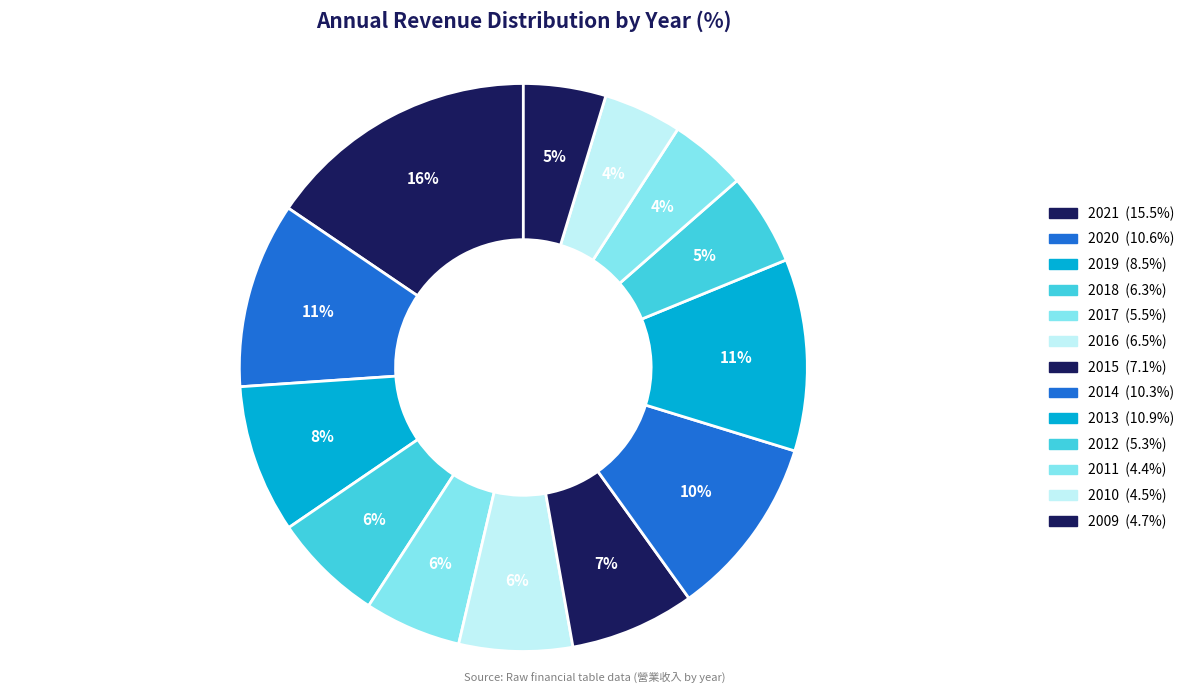

Count the number of slices in the pie.

13